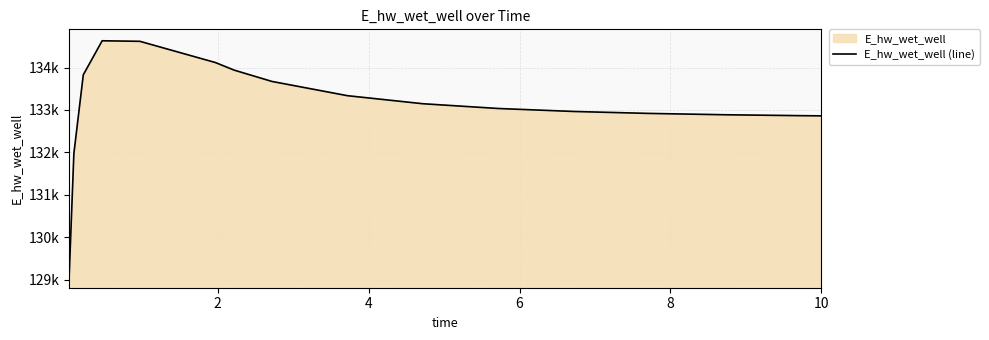

Does the chart display data point markers on the line(s)?

No